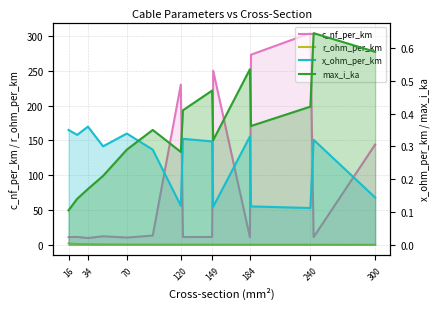

Which series ends up on top after the final intersection of x_ohm_per_km and max_i_ka?

max_i_ka